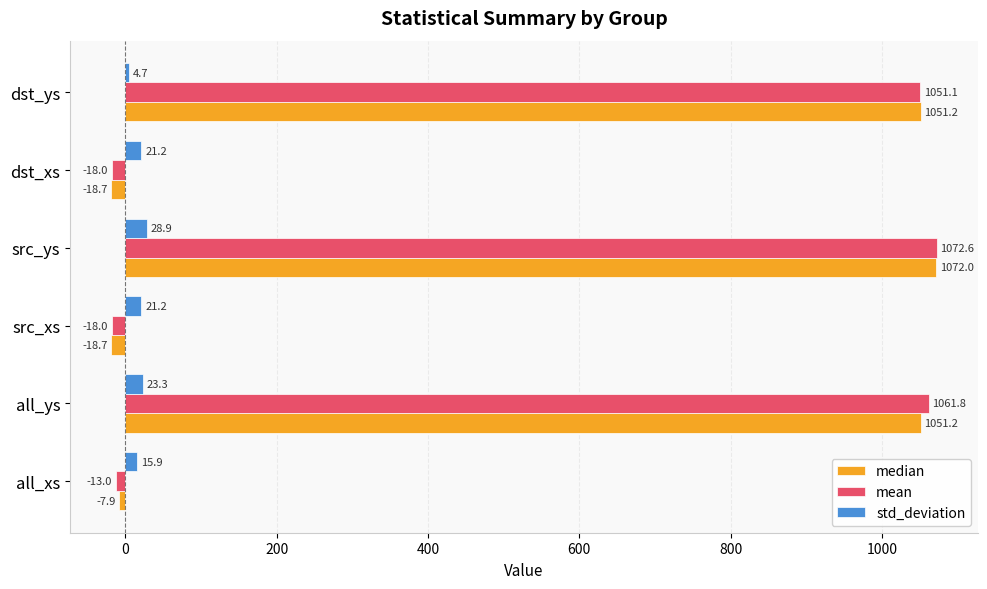

At which category is the sum across all series the highest?

src_ys